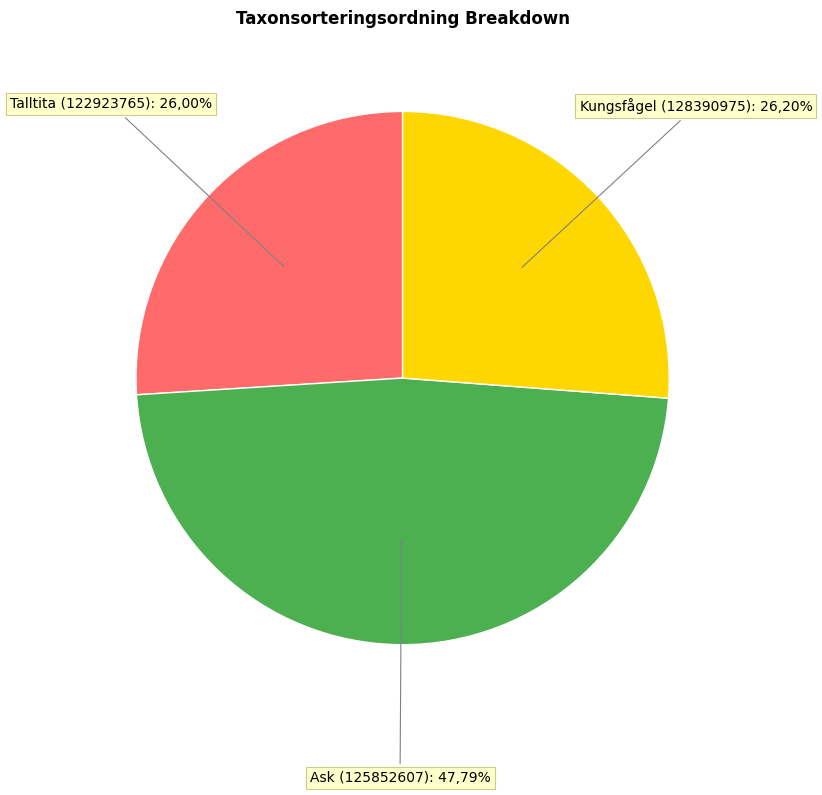

Combined, do Talltita (122923765) and Ask (125852607) account for over 50%?

Yes